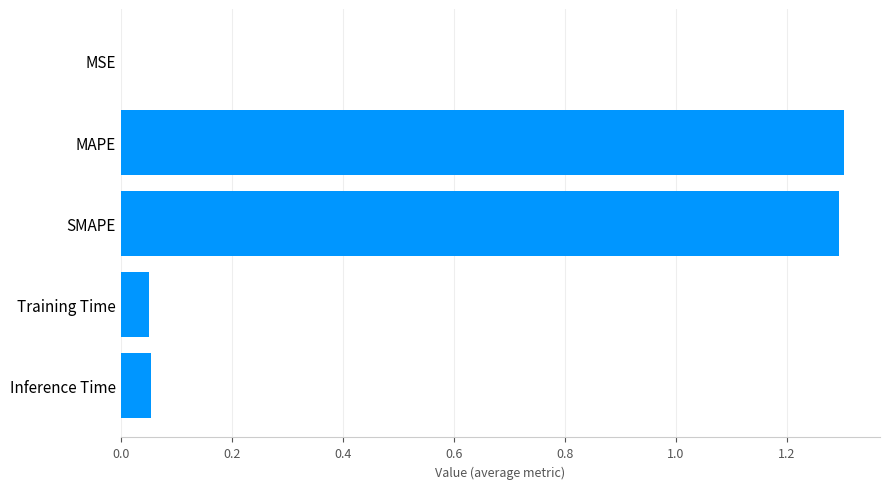

What is the greatest value displayed?

1.3